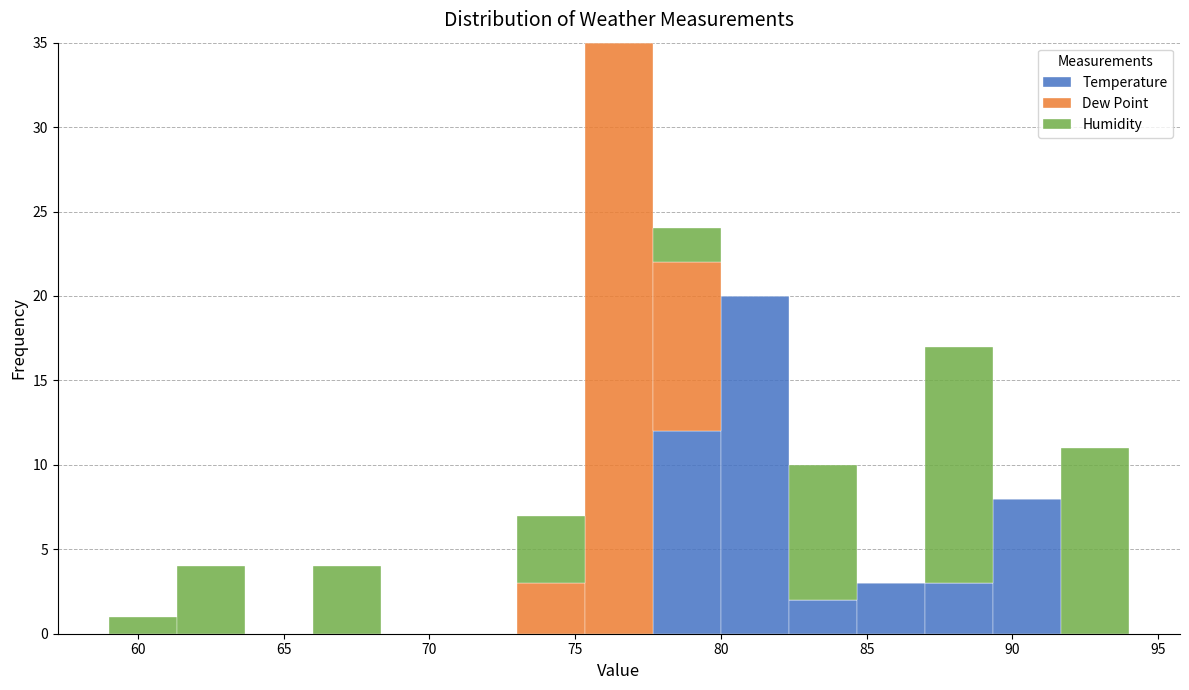

Reading left to right, list every stacked bar in this chart as the range it spans on the x-axis followed by its total height. Neither the bar edges nor the heights are printed on the chart, so give them approximately, as read against the axes.

59.0 to 61.5: 1
61.5 to 63.5: 4
63.5 to 66.0: 0
66.0 to 68.5: 4
68.5 to 70.5: 0
70.5 to 73.0: 0
73.0 to 75.5: 7
75.5 to 77.5: 35
77.5 to 80.0: 24
80.0 to 82.5: 20
82.5 to 84.5: 10
84.5 to 87.0: 3
87.0 to 89.5: 17
89.5 to 91.5: 8
91.5 to 94.0: 11